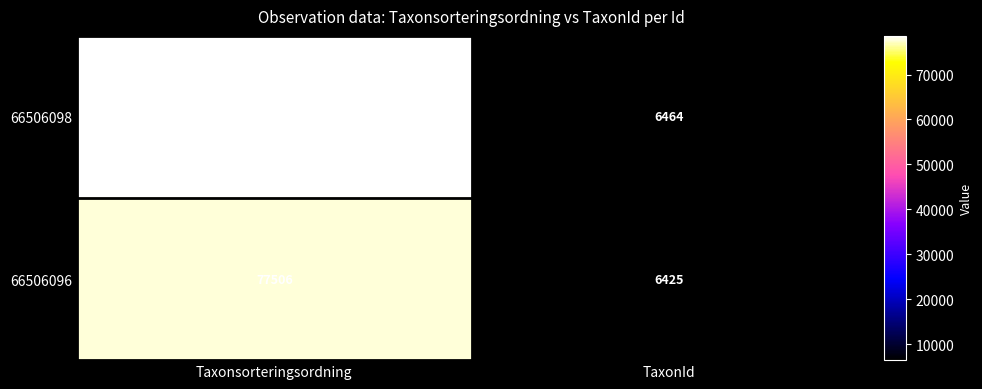

The value of 66506098 at Taxonsorteringsordning is 40525. True or false?

False